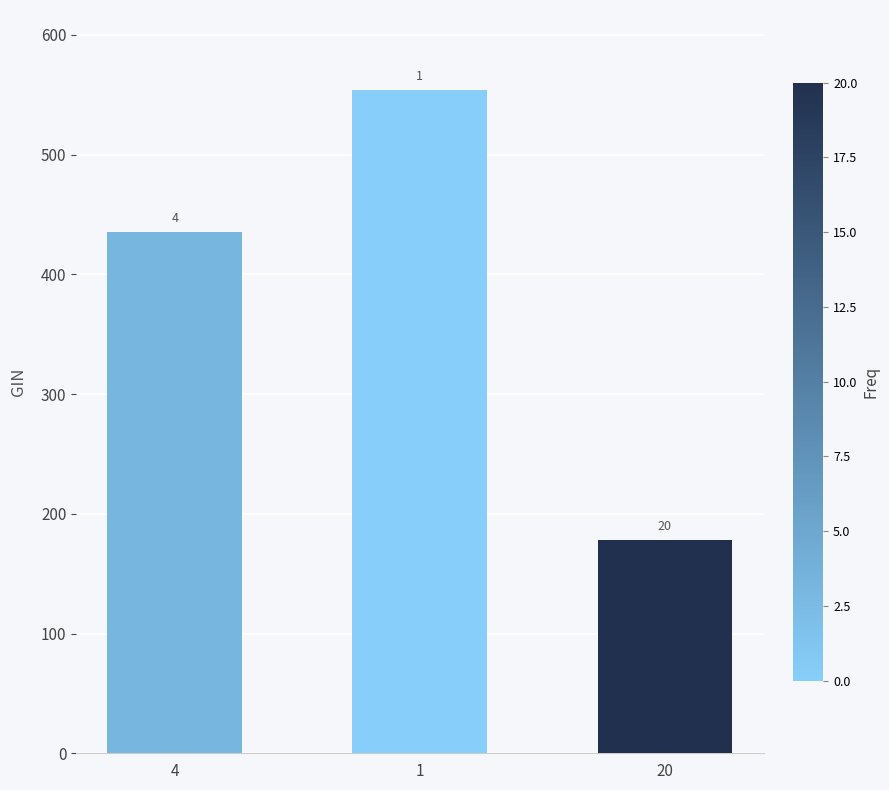

How many bars are there in total?

3